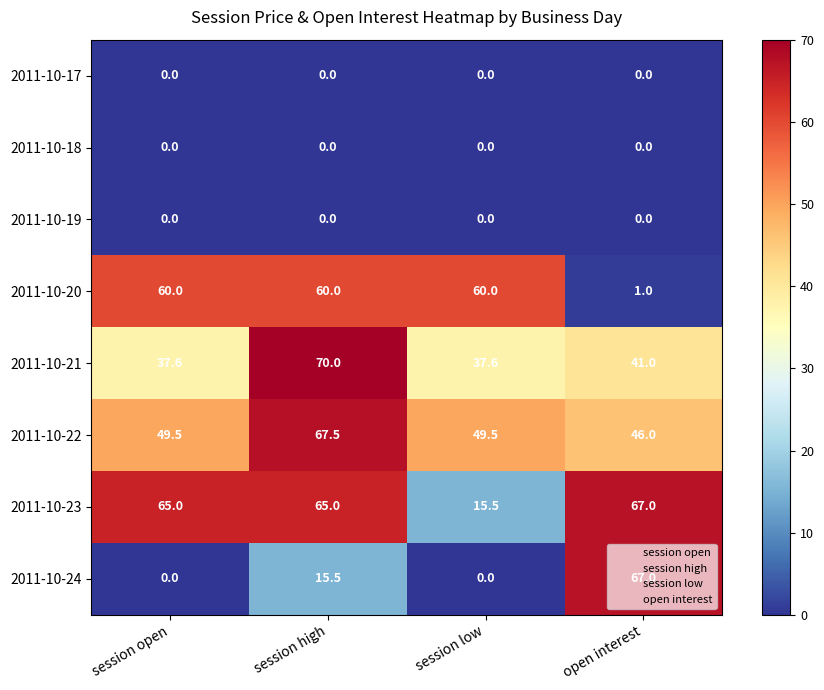

True or false: 2011-10-20 has a value of 14.2 at session low.

False